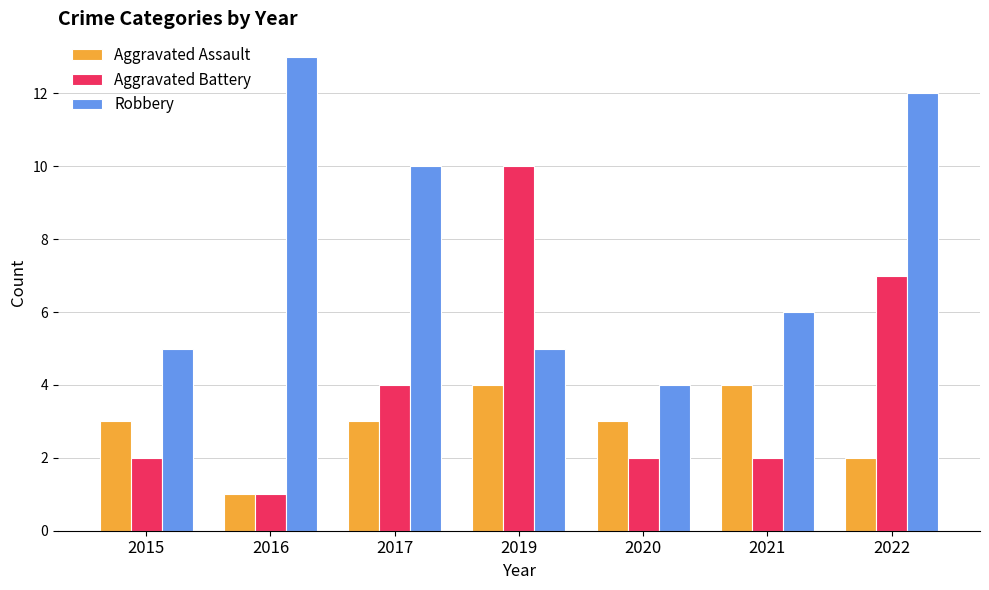

What is the value of the Aggravated Battery bar at the 4th from the left?

10